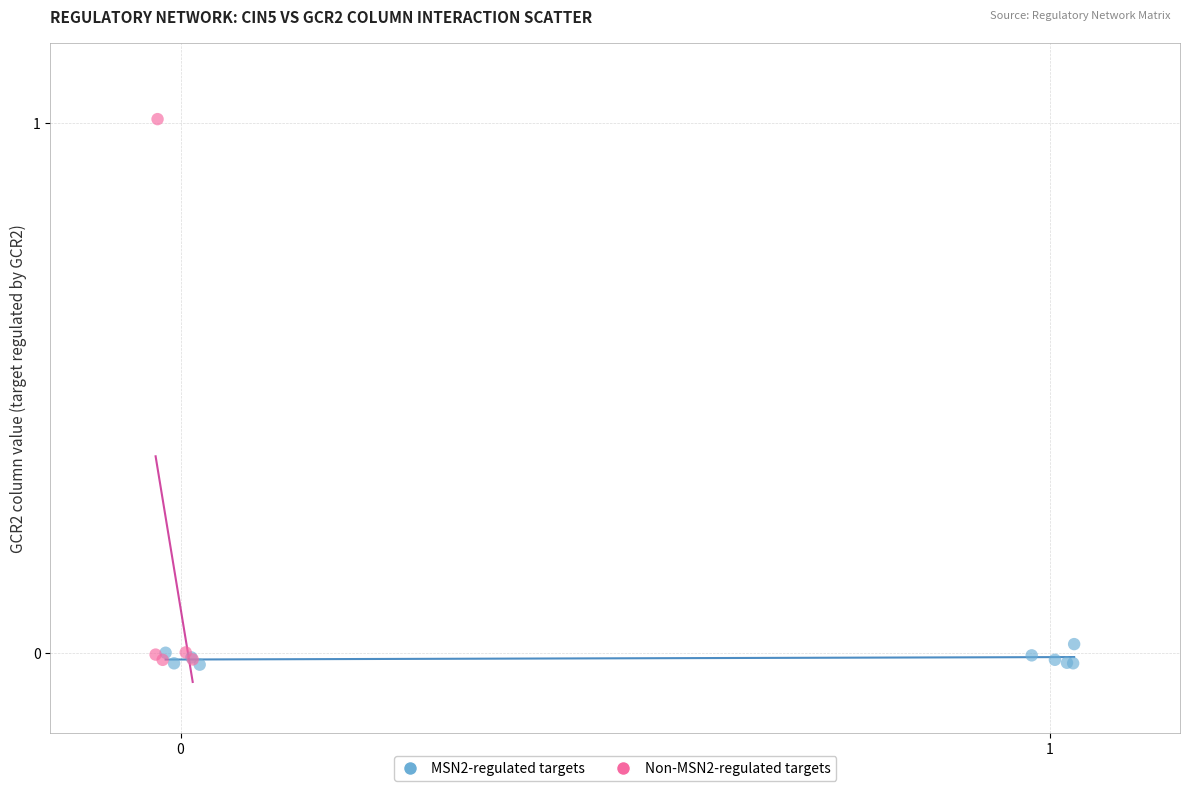

Which series contains the highest Y value?

Non-MSN2-regulated targets